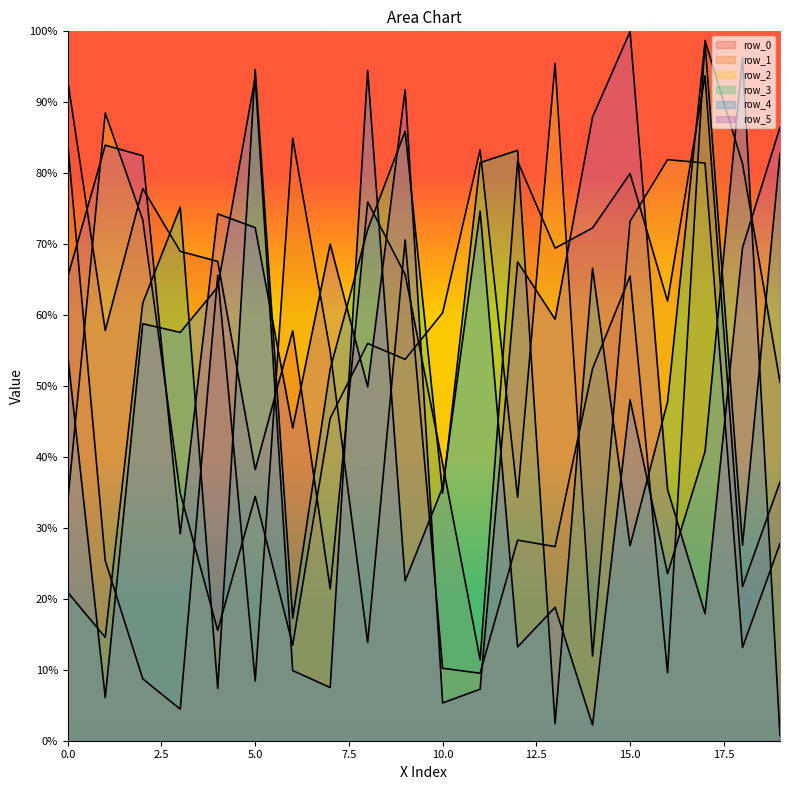

What is the sum of all row_0 values?

11919913.0